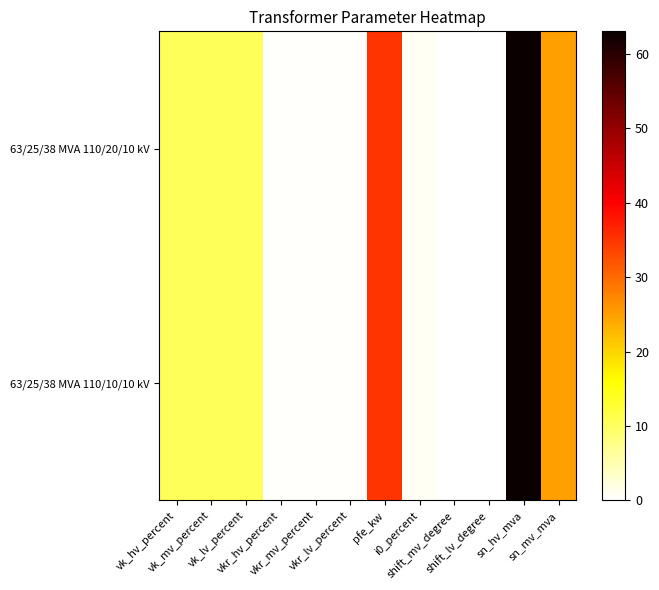

Reading right to left, transcribe all the data shown in this chart.

63/25/38 MVA 110/20/10 kV: sn_mv_mva=25.0	sn_hv_mva=63.0	shift_lv_degree=0.0	shift_mv_degree=0.0	i0_percent=0.9	pfe_kw=35.0	vkr_lv_percent=0.3	vkr_mv_percent=0.3	vkr_hv_percent=0.3	vk_lv_percent=10.4	vk_mv_percent=10.4	vk_hv_percent=10.4
63/25/38 MVA 110/10/10 kV: sn_mv_mva=25.0	sn_hv_mva=63.0	shift_lv_degree=0.0	shift_mv_degree=0.0	i0_percent=0.9	pfe_kw=35.0	vkr_lv_percent=0.3	vkr_mv_percent=0.3	vkr_hv_percent=0.3	vk_lv_percent=10.4	vk_mv_percent=10.4	vk_hv_percent=10.4